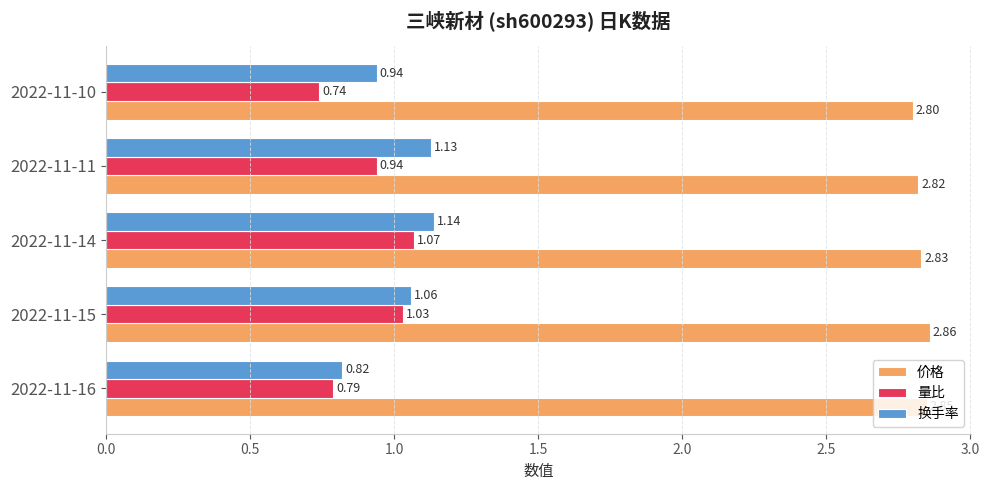

How many 价格 values are between 2 and 3?

5